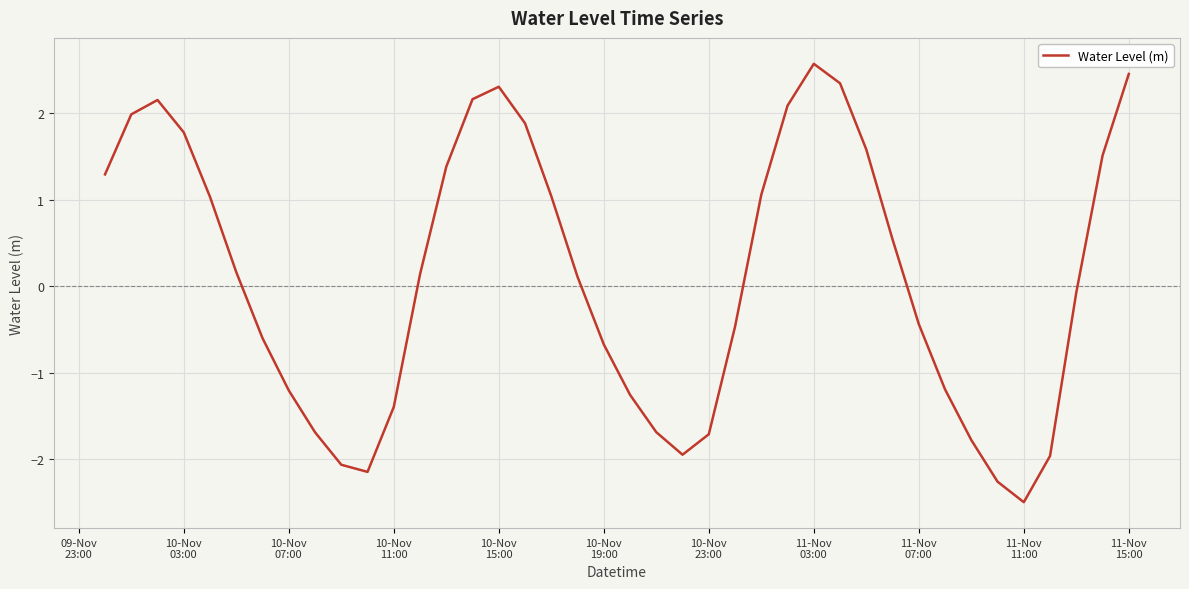

What is the sum of all values?

4.5